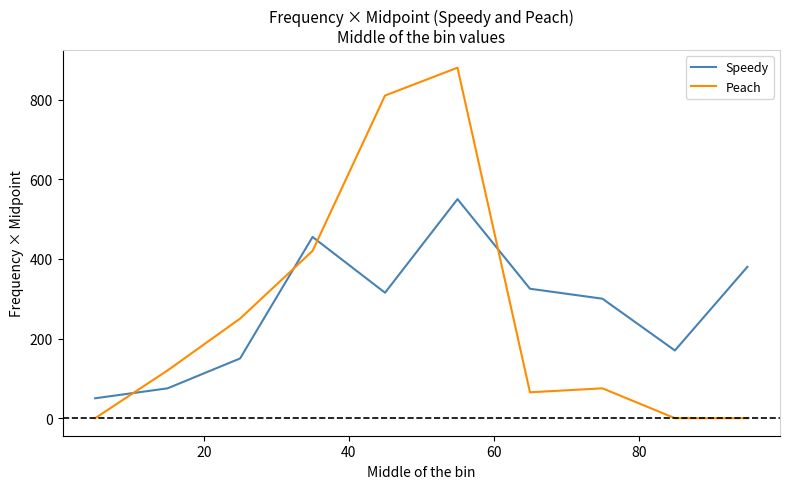

Reading left to right, what are all the values shown in this chart?

Speedy: 50	75	150	455	315	550	325	300	170	380
Peach: 0	120	250	420	810	880	65	75	0	0